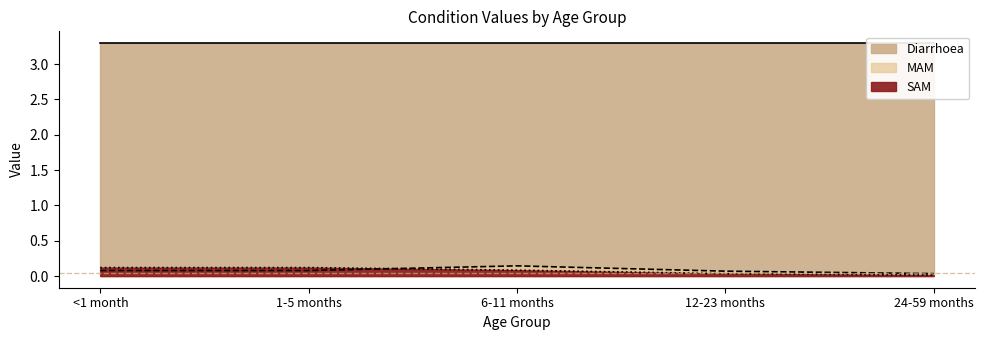

What is the sum of all SAM values?

0.4